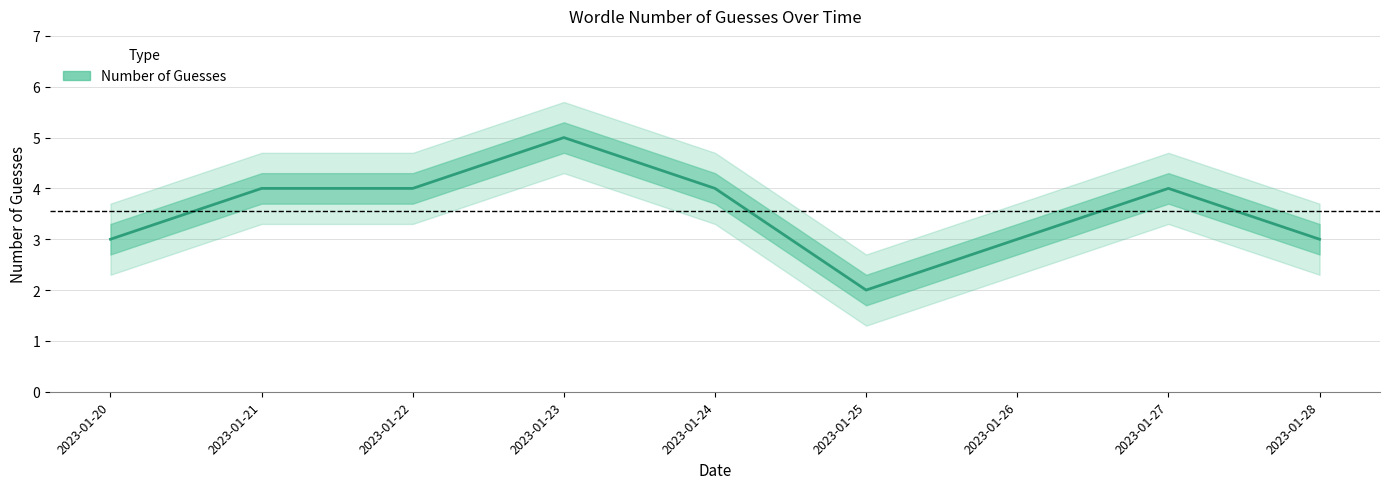

How many data points does each series have?

9